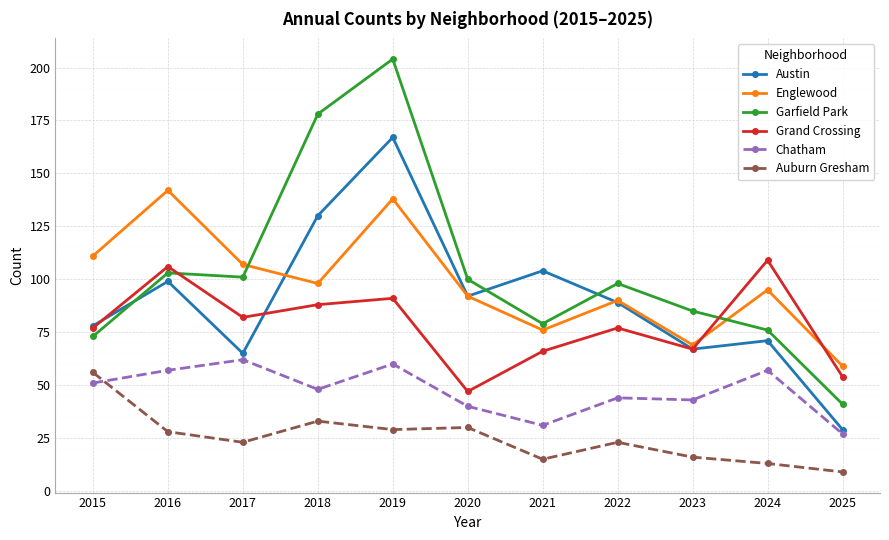

Reading left to right, extract all data points from this chart.

Austin: 78	99	65	130	167	92	104	89	67	71	29
Englewood: 111	142	107	98	138	92	76	90	69	95	59
Garfield Park: 73	103	101	178	204	100	79	98	85	76	41
Grand Crossing: 77	106	82	88	91	47	66	77	67	109	54
Chatham: 51	57	62	48	60	40	31	44	43	57	27
Auburn Gresham: 56	28	23	33	29	30	15	23	16	13	9